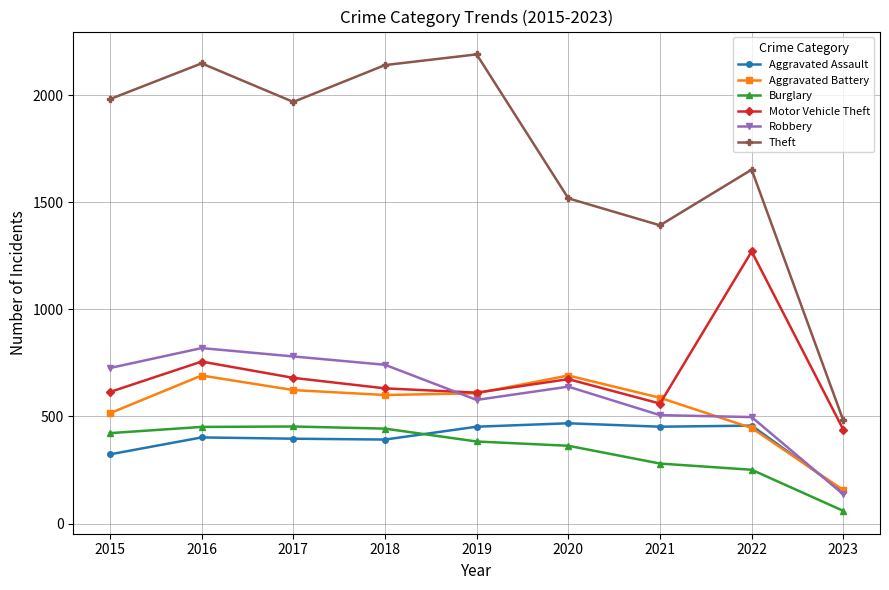

Does the chart have visible grid lines?

Yes